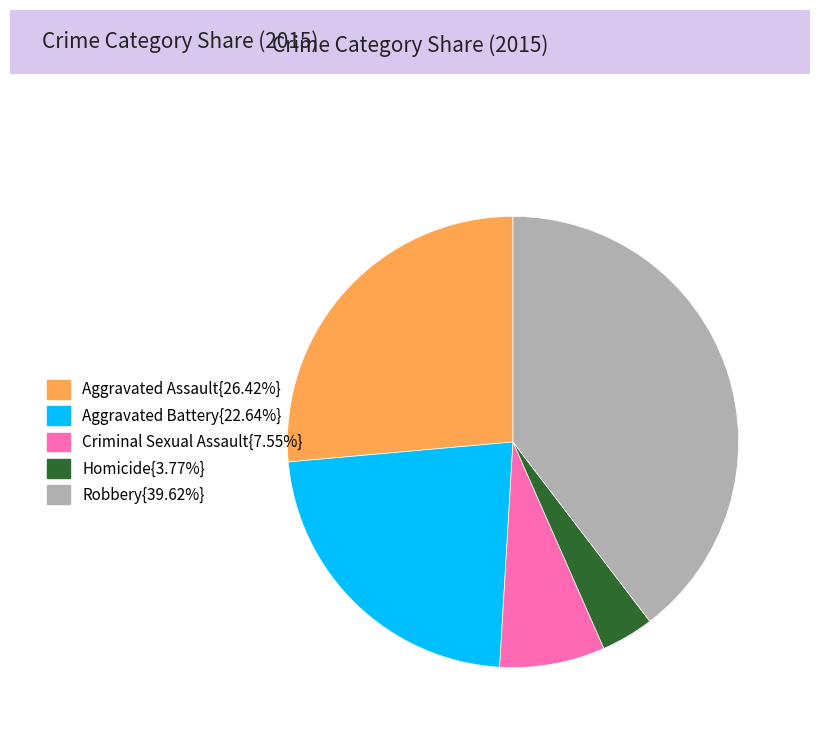

How many slices are in this pie chart?

5